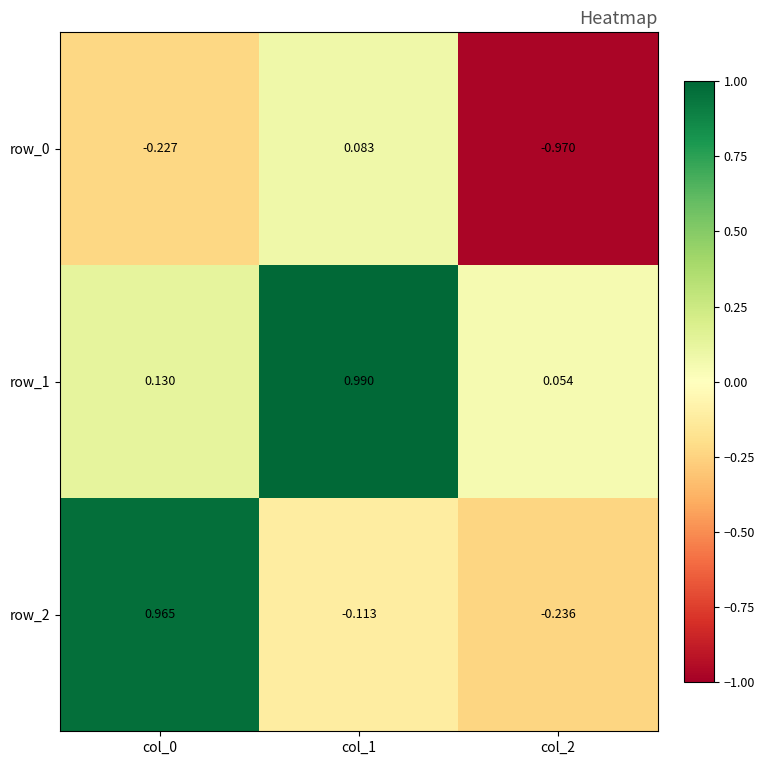

How many values in the row_0 series are below 0?

2